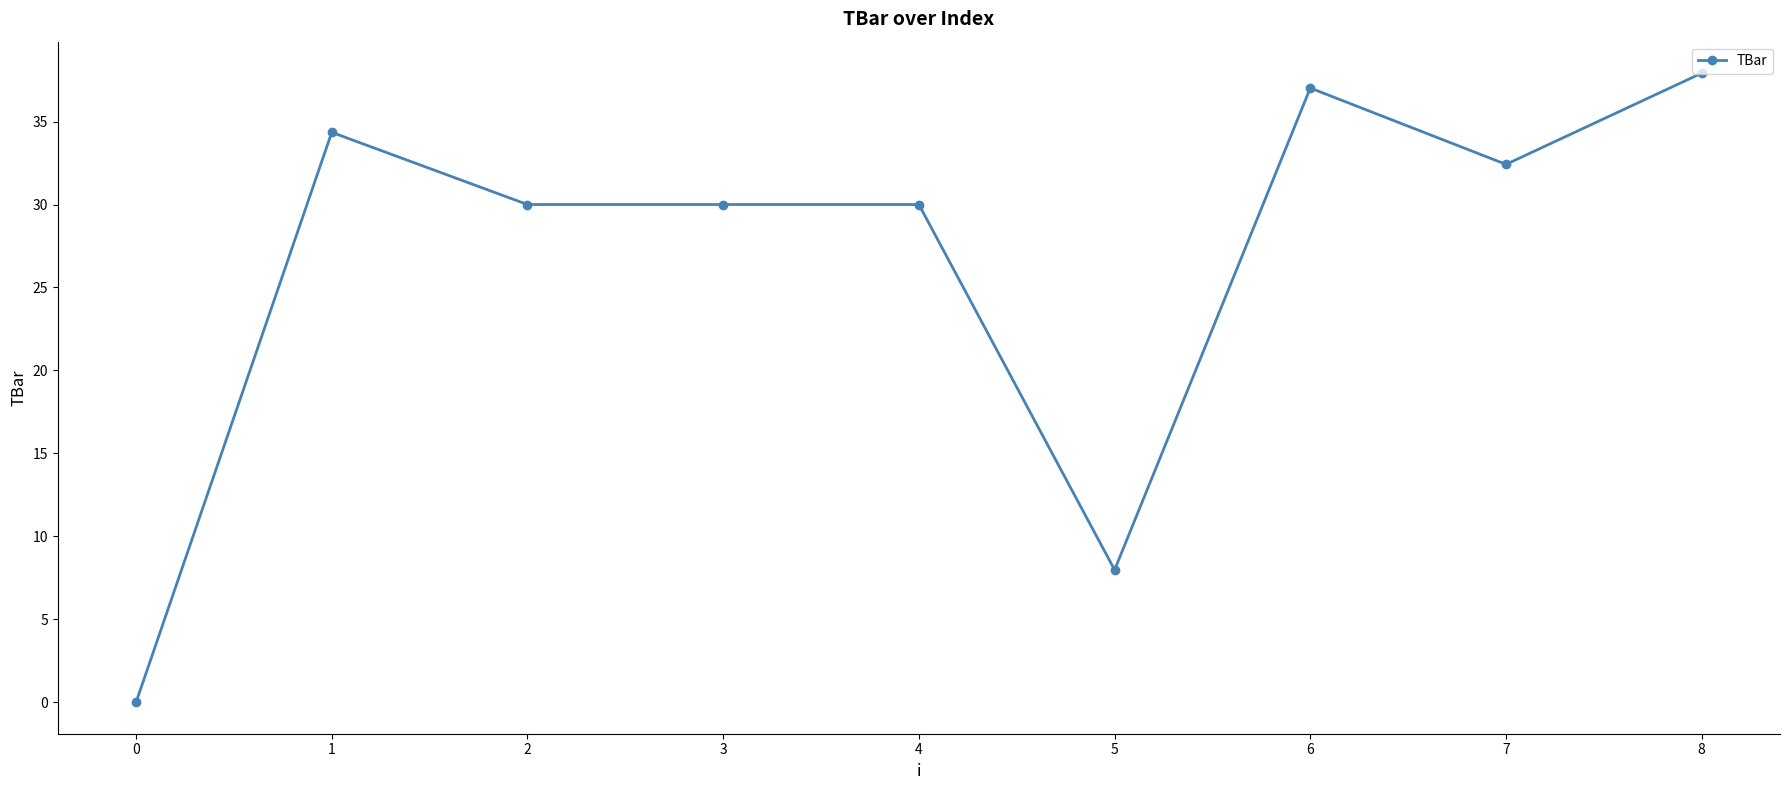

At which label is the value closest to 18?

5